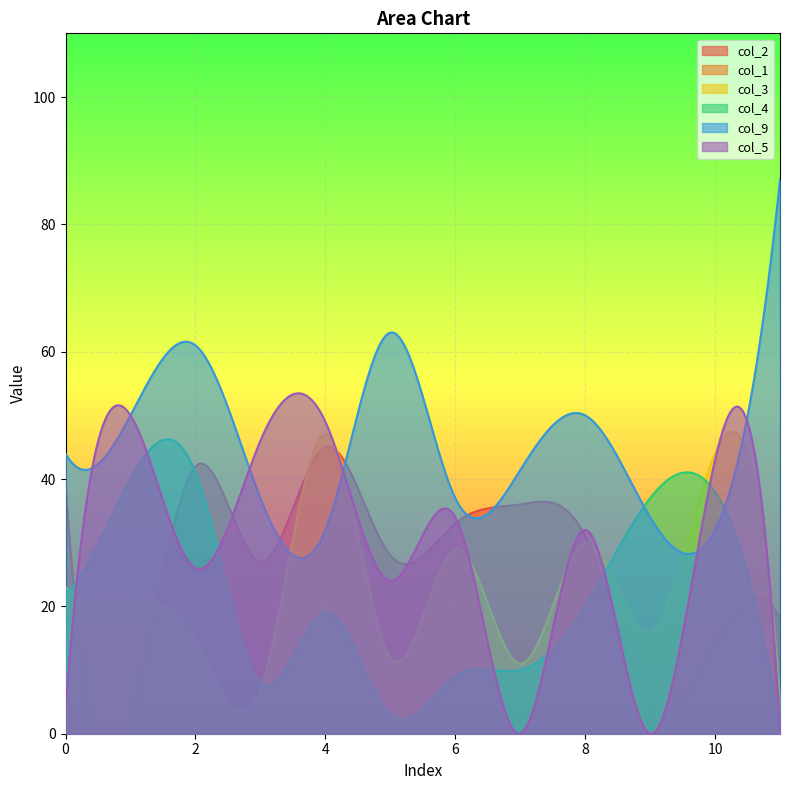

Reading right to left, extract all data points from this chart.

col_2: 11=18.0	10=14.0	9=5.0	8=31.0	7=36.0	6=33.0	5=28.0	4=45.0	3=27.0	2=42.0	1=2.0	0=39.0
col_1: 11=0.0	10=0.0	9=0.0	8=0.0	7=0.0	6=0.0	5=0.0	4=0.0	3=0.0	2=0.0	1=0.0	0=0.0
col_3: 11=6.0	10=44.0	9=16.0	8=30.0	7=11.0	6=29.0	5=12.0	4=47.0	3=7.0	2=15.0	1=21.0	0=23.0
col_4: 11=0.0	10=38.0	9=37.0	8=20.0	7=10.0	6=9.0	5=3.0	4=19.0	3=8.0	2=41.0	1=40.0	0=22.0
col_9: 11=87.0	10=32.0	9=34.0	8=50.0	7=41.4	6=37.0	5=63.0	4=32.0	3=37.0	2=61.0	1=50.0	0=44.0
col_5: 11=0.0	10=43.0	9=0.0	8=32.0	7=0.0	6=34.0	5=24.0	4=49.0	3=46.0	2=26.0	1=50.0	0=4.0